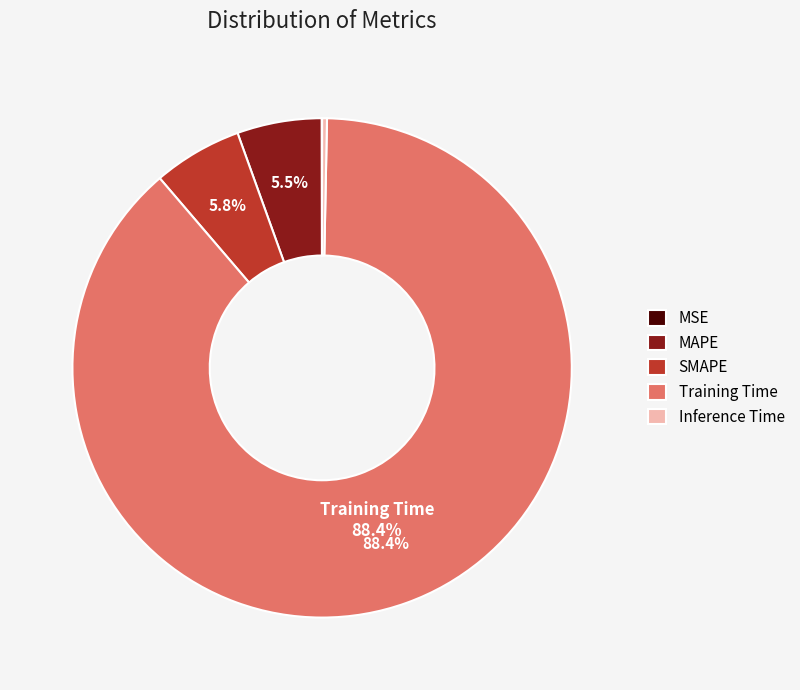

To the nearest percent, what is the difference between the largest and smallest slice percentages?

88%